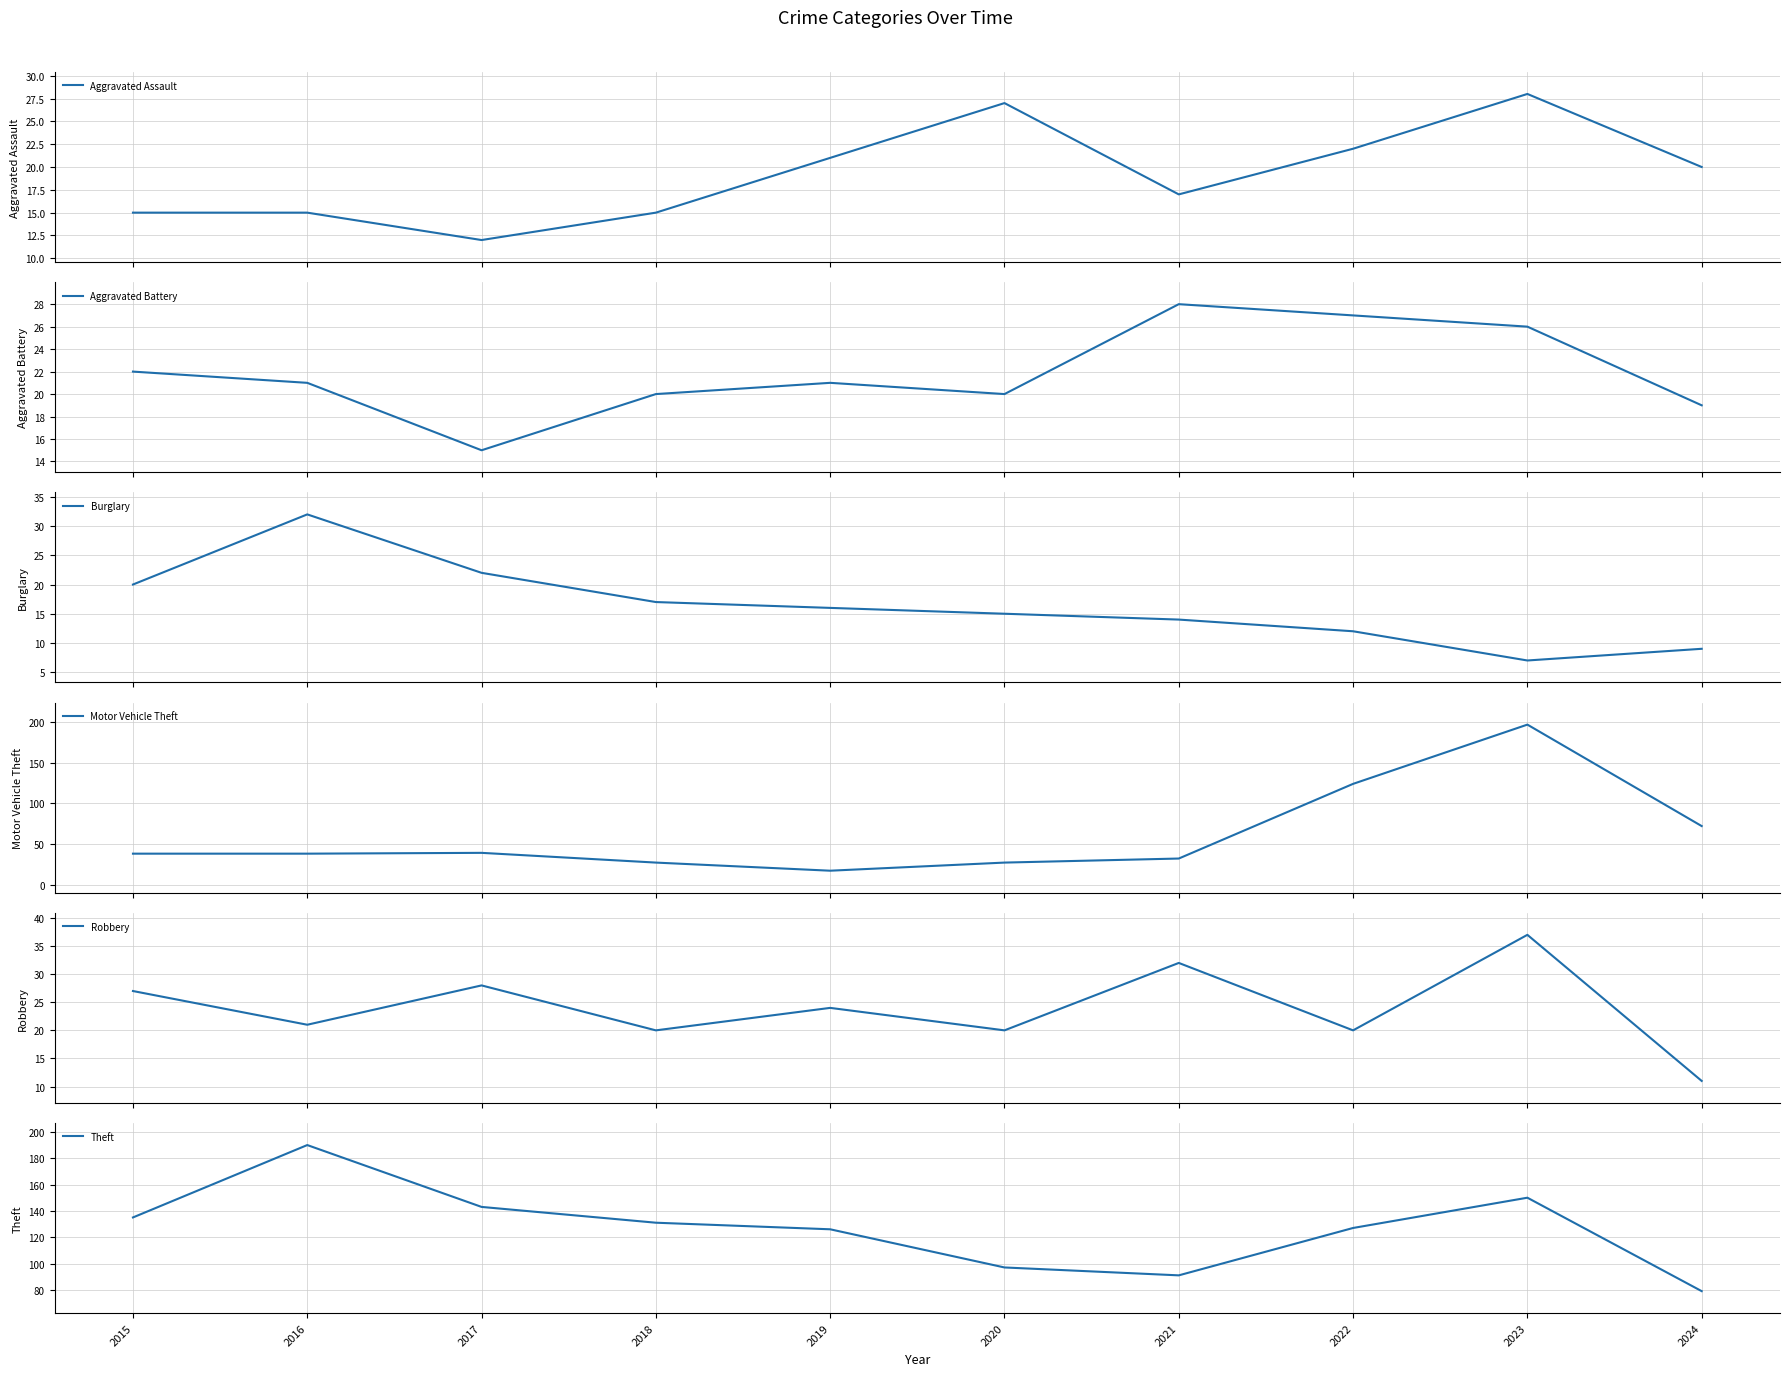

True or false: Aggravated Battery has a value of 20 at 2018.

True